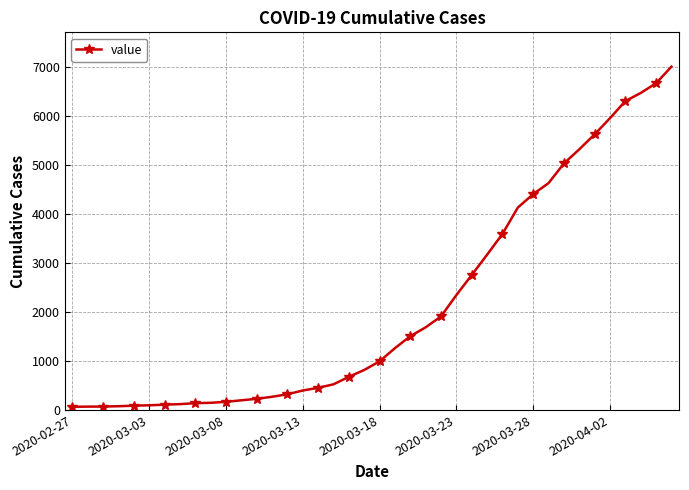

What is the difference between the maximum and minimum values?

6939